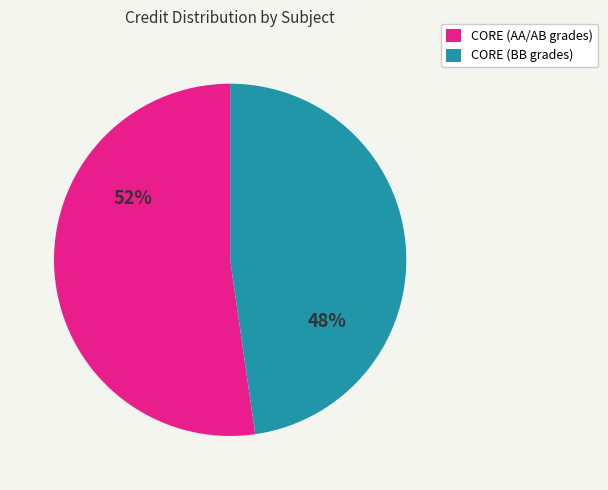

True or false: CORE (AA/AB grades) accounts for 52% of the total.

True